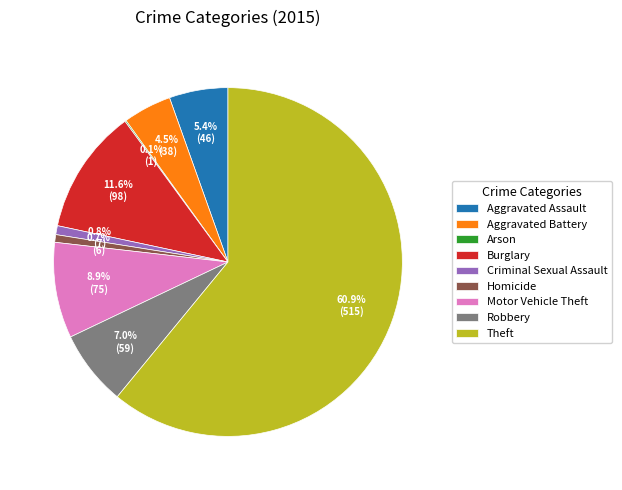

What is the majority slice?

Theft